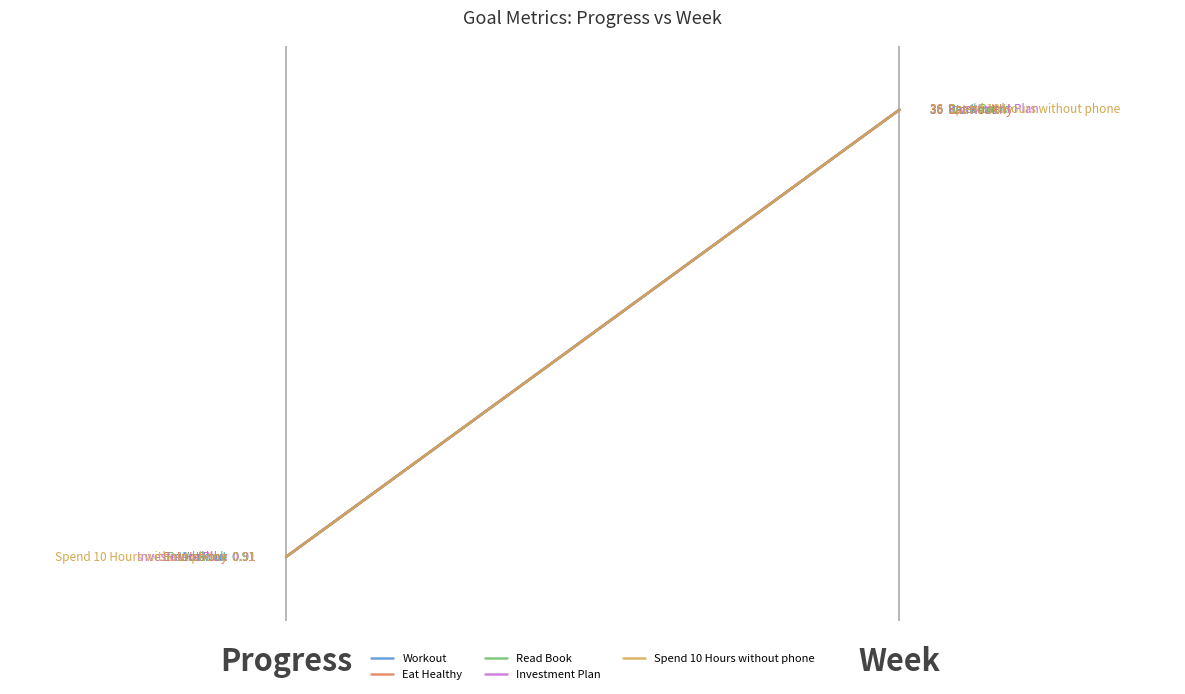

What is the minimum value shown in the chart?

0.9